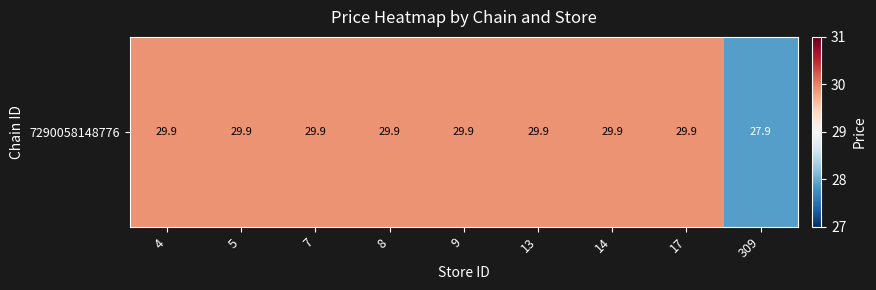

What is the difference between the maximum and minimum values?

2.0